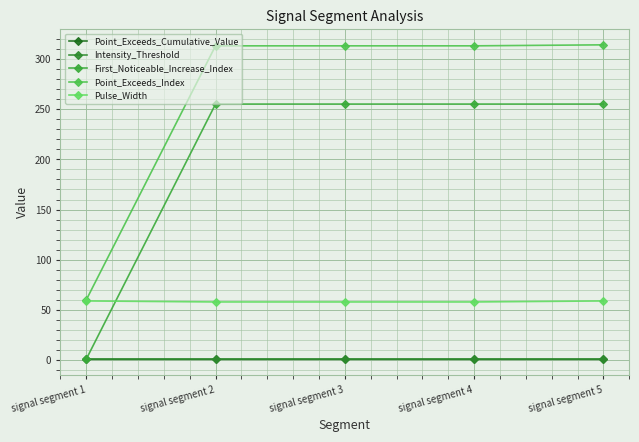

True or false: Point_Exceeds_Index has more than 1 points higher than both neighbors.

False